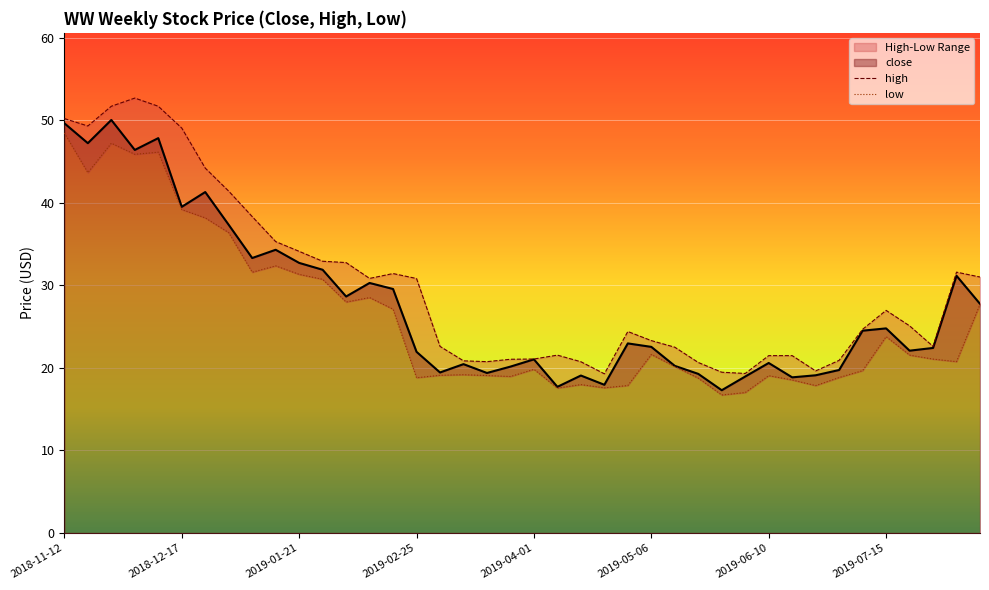

True or false: close has a value of 16.4 at 2019-01-21.

False